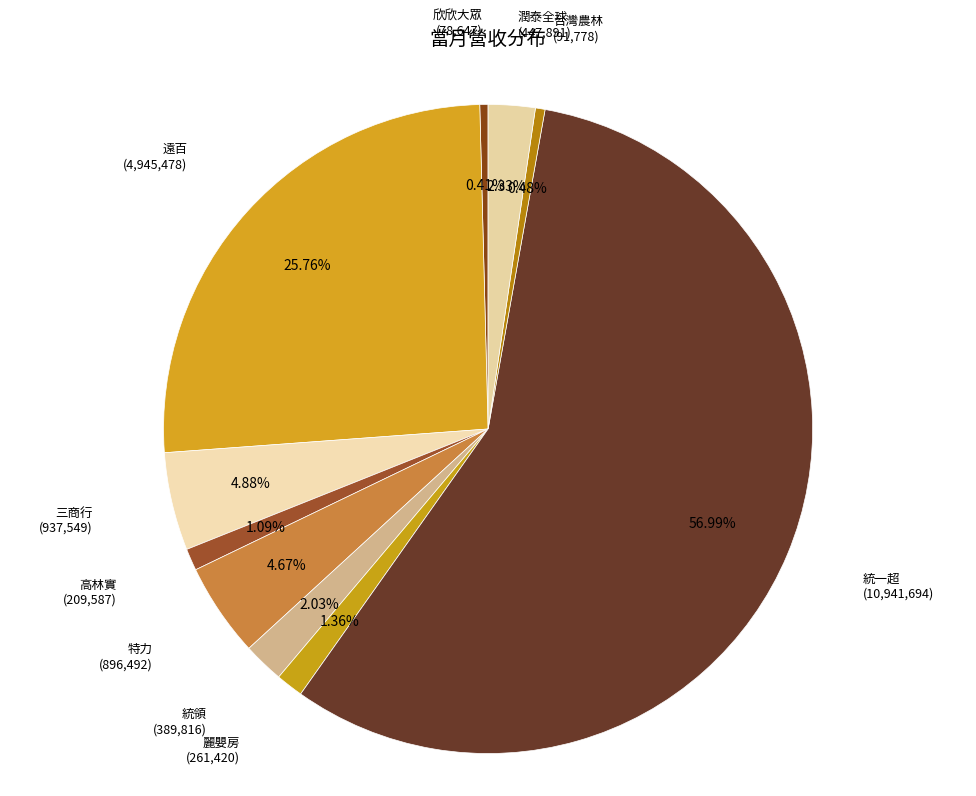

Which category has the biggest portion of the pie?

統一超